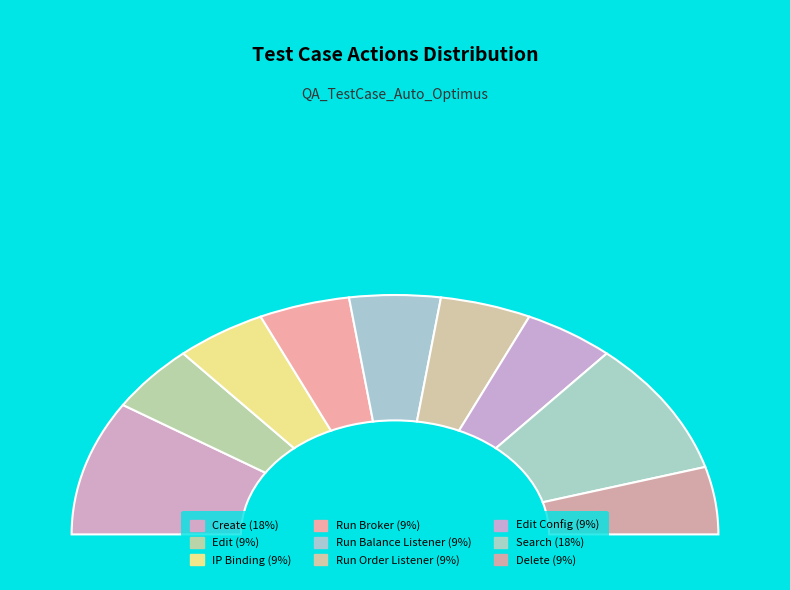

What percentage is NOT represented by Edit?

90.9%